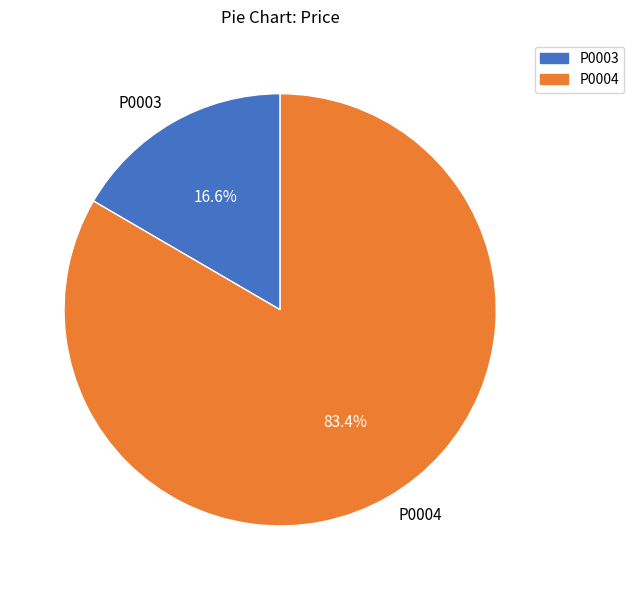

Which category accounts for the majority?

P0004